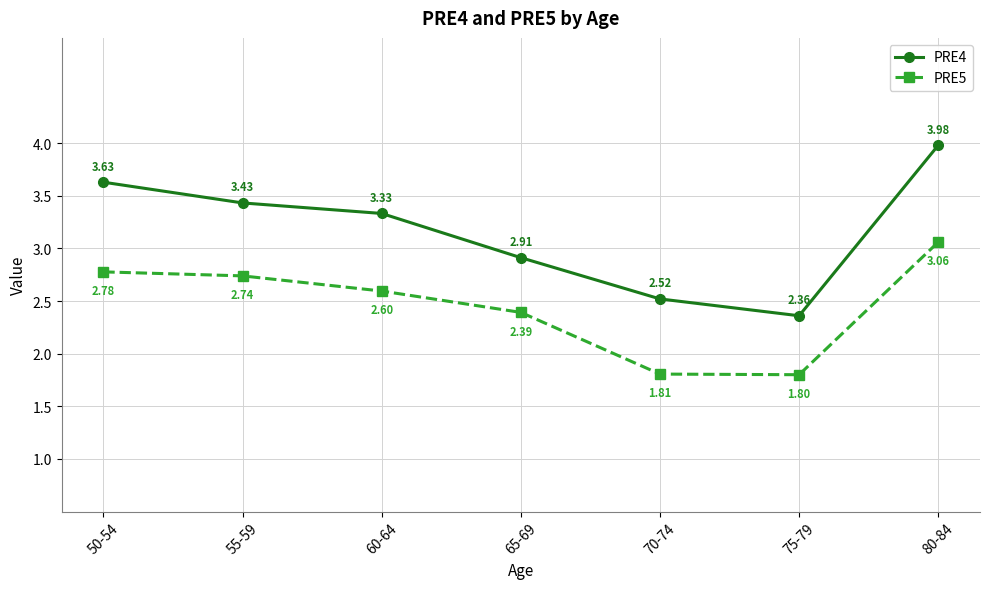

What is the sum of all PRE5 values?

17.2